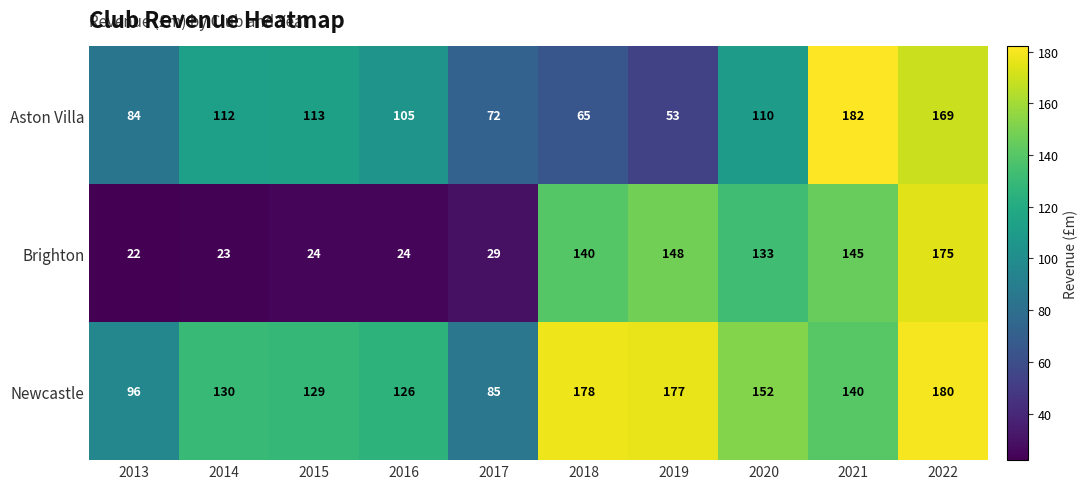

Between 2013 and 2019, which series saw the biggest shift?

Brighton